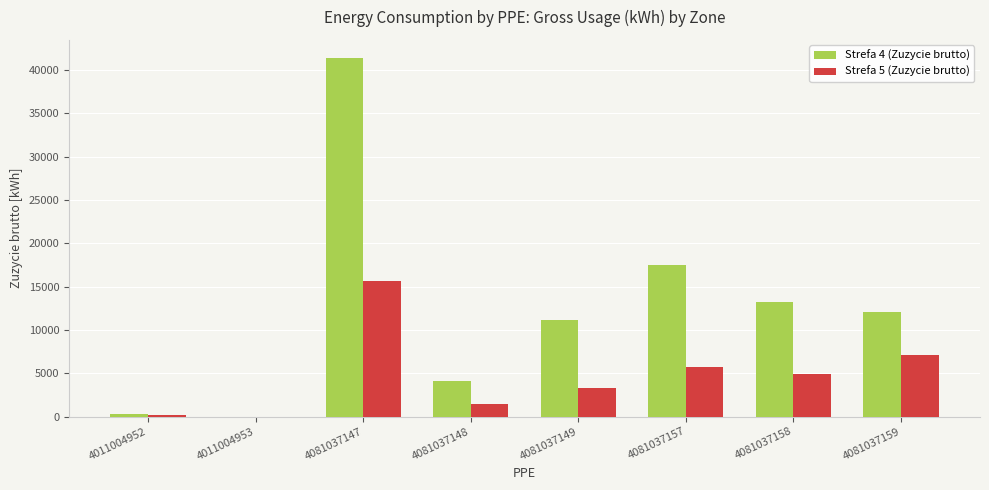

Reading left to right, extract all data points from this chart.

Strefa 4 (Zuzycie brutto): 4011004952=307	4011004953=0	4081037147=41409	4081037148=4161	4081037149=11151	4081037157=17484	4081037158=13171	4081037159=12059
Strefa 5 (Zuzycie brutto): 4011004952=181	4011004953=0	4081037147=15605	4081037148=1420	4081037149=3243	4081037157=5686	4081037158=4881	4081037159=7154